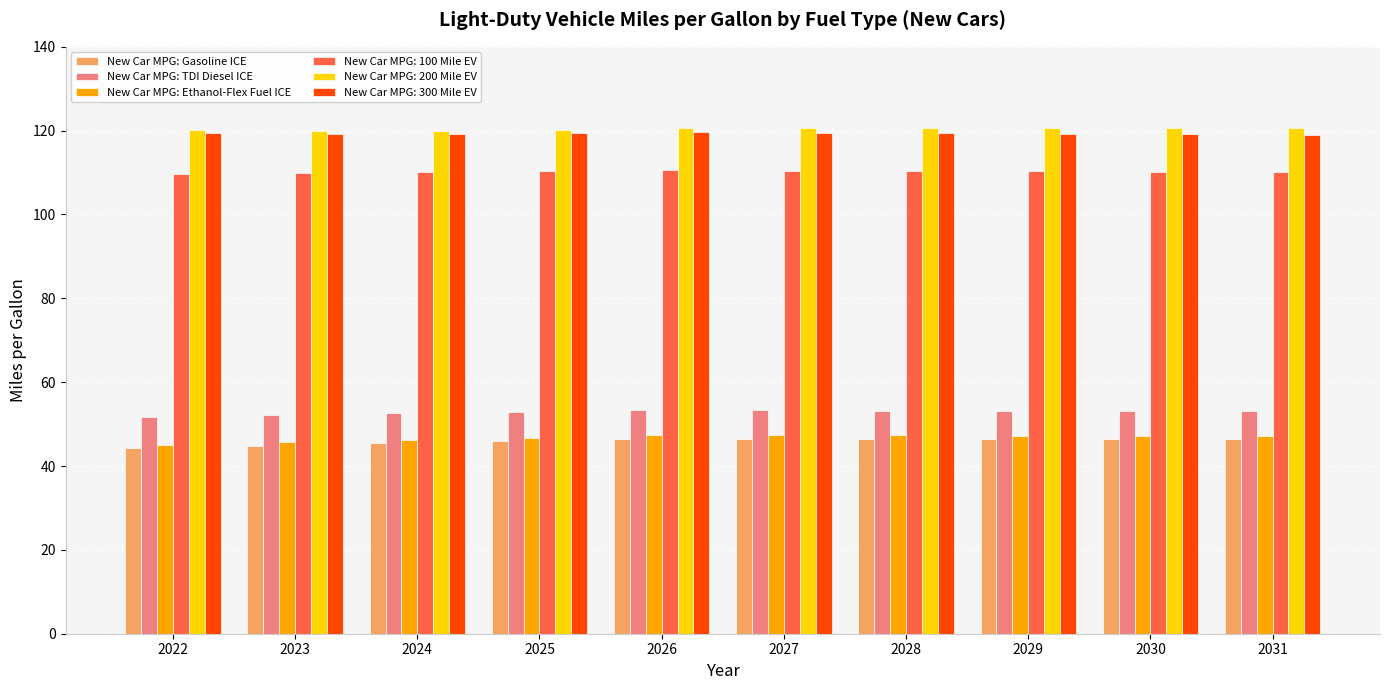

True or false: New Car MPG: 200 Mile EV has a value of 177.9 at 2028.

False